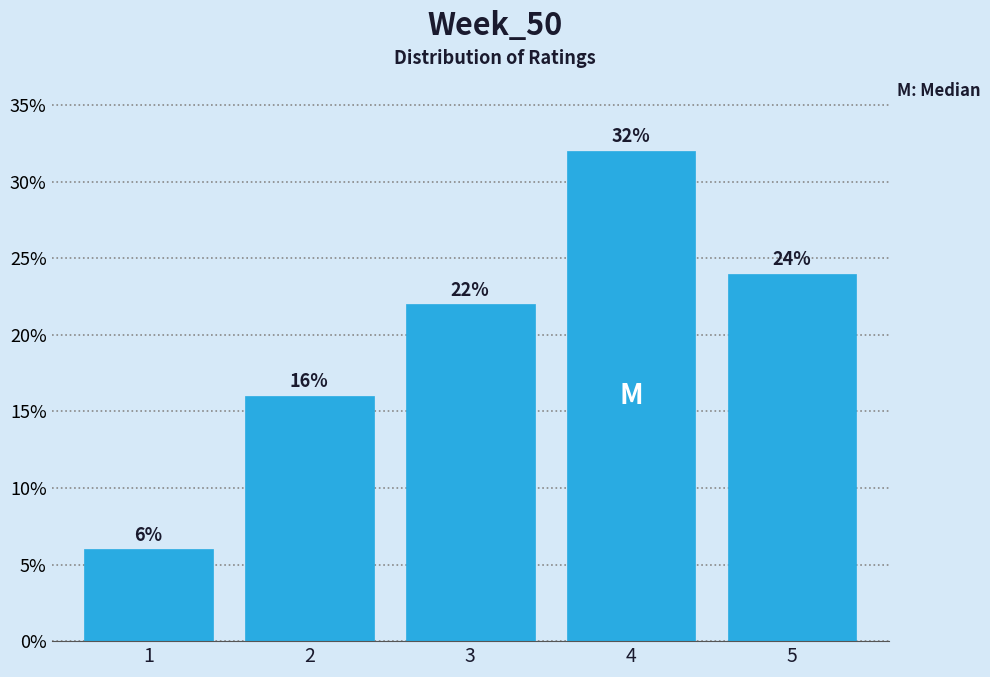

Reading right to left, transcribe all the data shown in this chart.

5=24	4=32	3=22	2=16	1=6